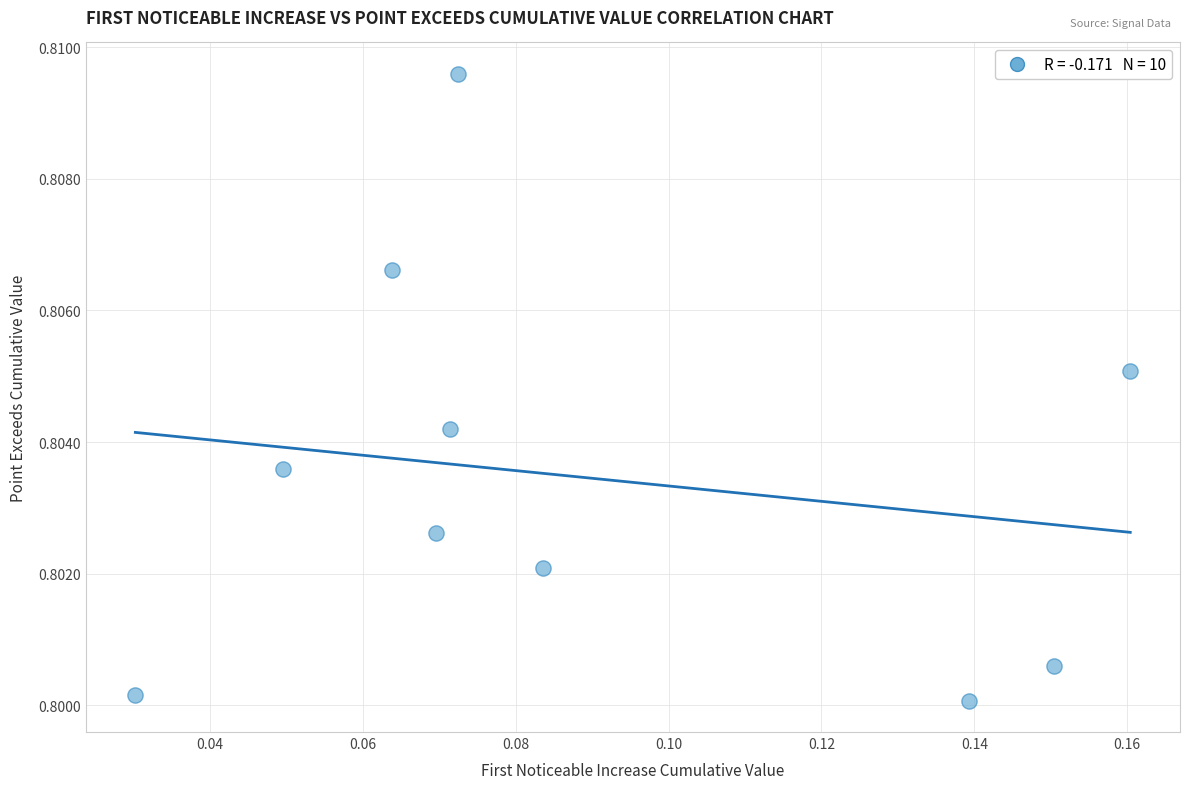

Count the number of points in this scatter plot.

10